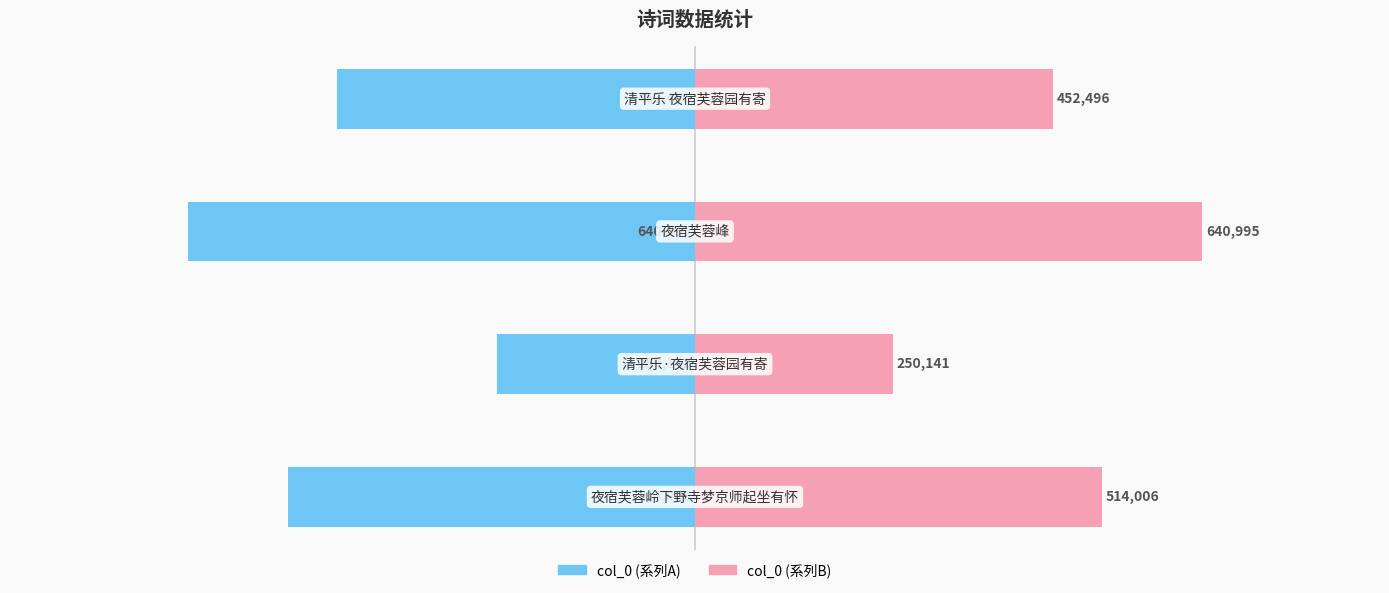

Which series changed the most between −1000000 and −600000?

col_0 (left)